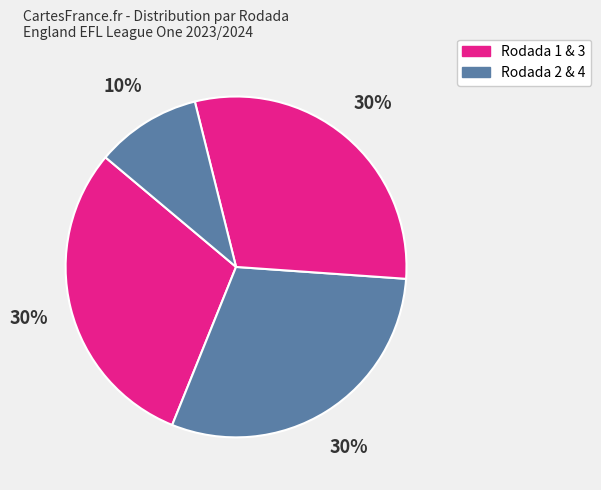

How many segments does this pie chart have?

4